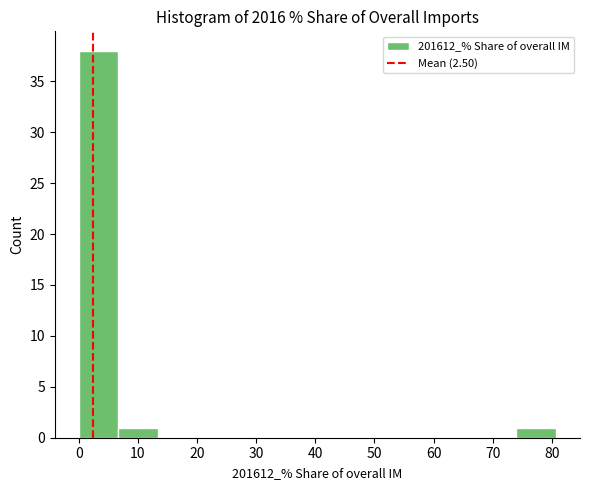

Reading left to right, list every bar in this chart as the range it spans on the x-axis followed by its height. Neither the bar edges nor the heights are printed on the chart, so give them approximately, as read against the axes.

0 to 7: 38
7 to 13: 1
13 to 20: 0
20 to 27: 0
27 to 34: 0
34 to 40: 0
40 to 47: 0
47 to 54: 0
54 to 61: 0
61 to 67: 0
67 to 74: 0
74 to 81: 1